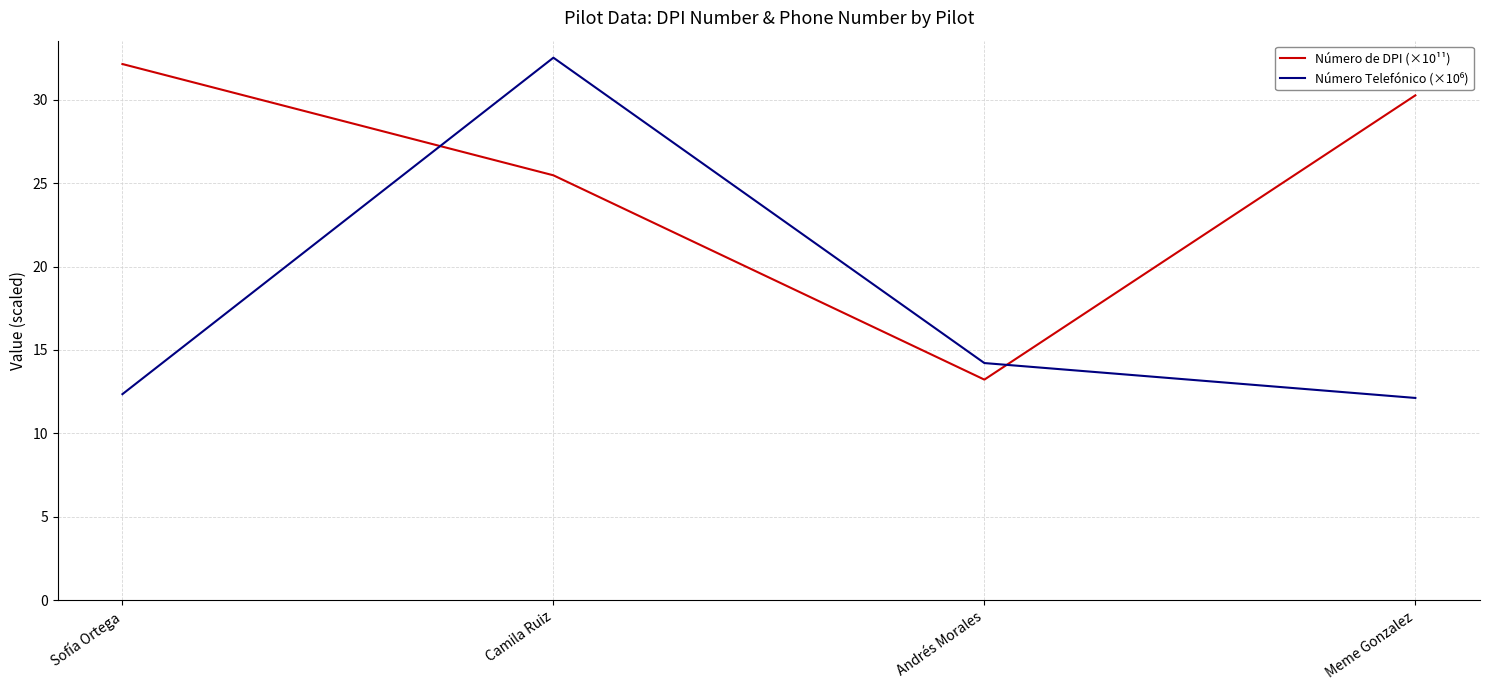

Where is the first local minimum for Número de DPI (×10¹¹)?

Andrés Morales